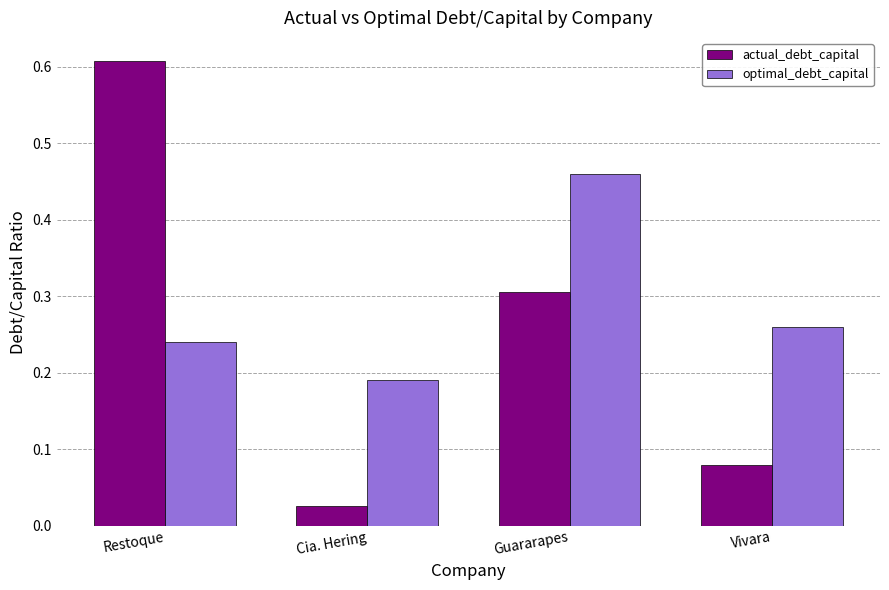

Is it true that actual_debt_capital equals 0.0 at Vivara?

False